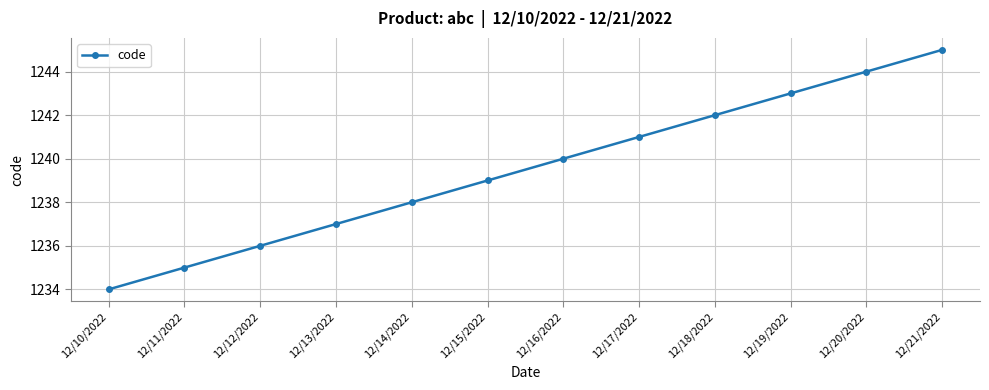

Reading left to right, transcribe all the data shown in this chart.

1234	1235	1236	1237	1238	1239	1240	1241	1242	1243	1244	1245